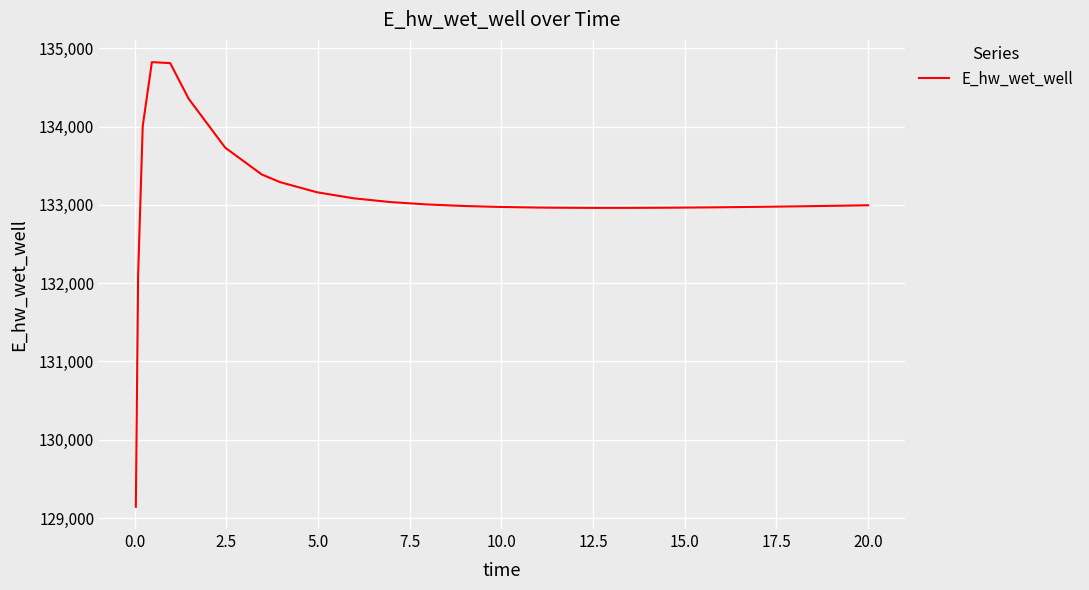

What is the maximum value shown in the chart?

134825.0